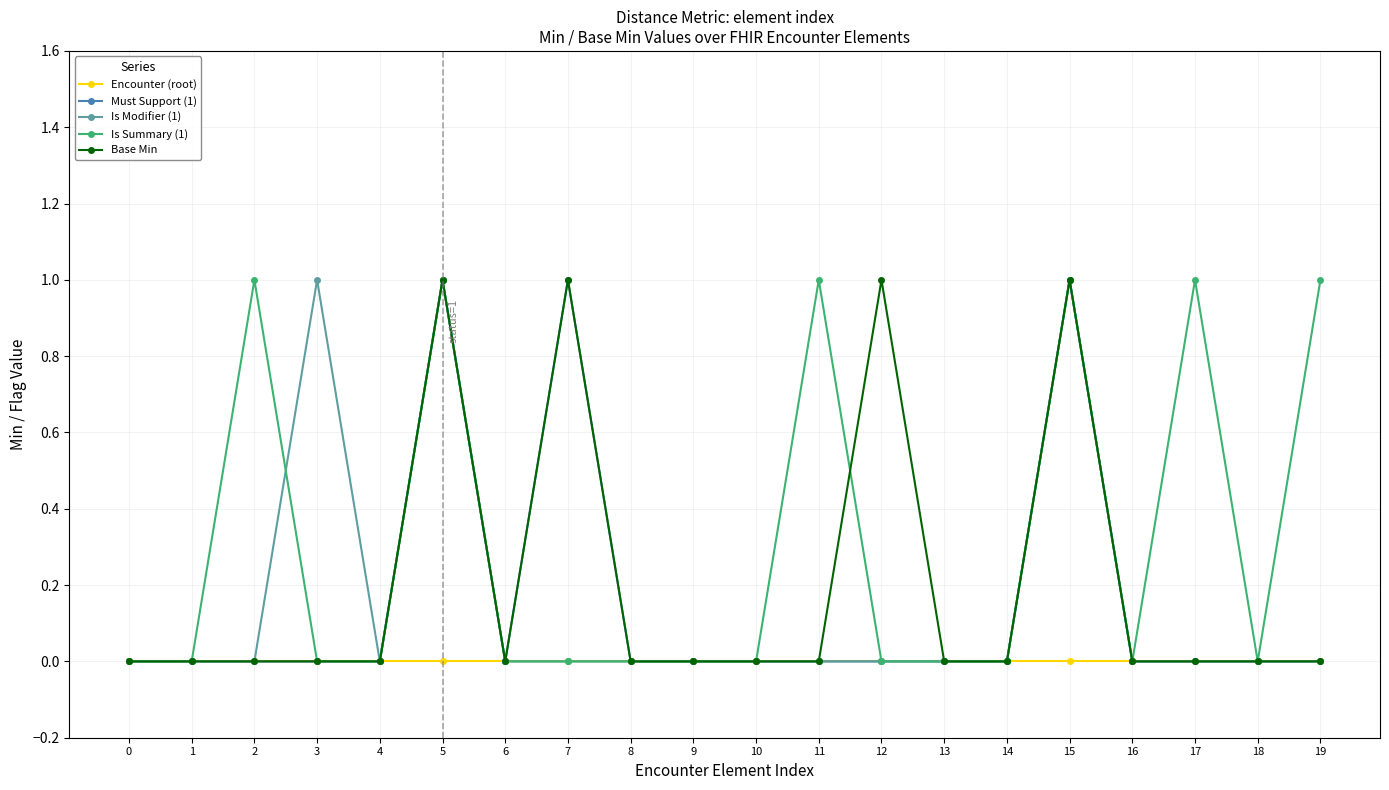

Which series changed the most between 16 and 17?

Is Summary (1)